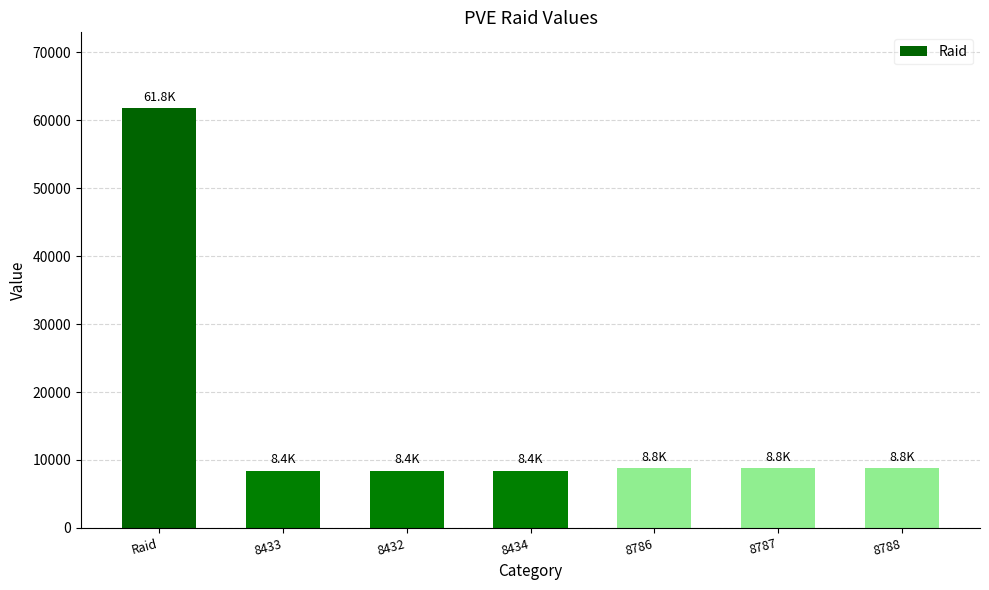

Between Raid and 8788, which is larger?

Raid